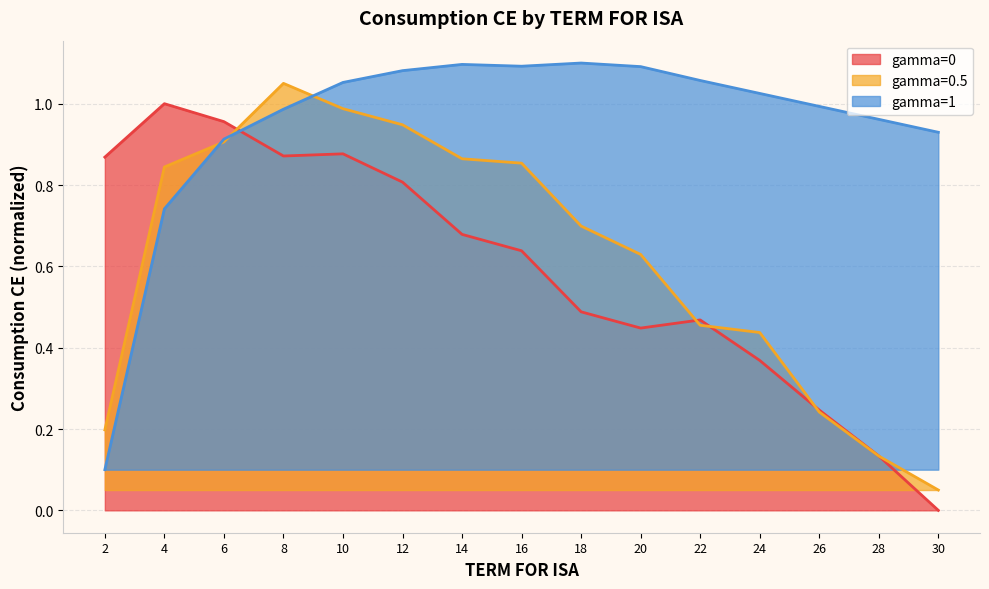

After their last crossing, which series has the higher values: gamma=0.5 or gamma=1?

gamma=1